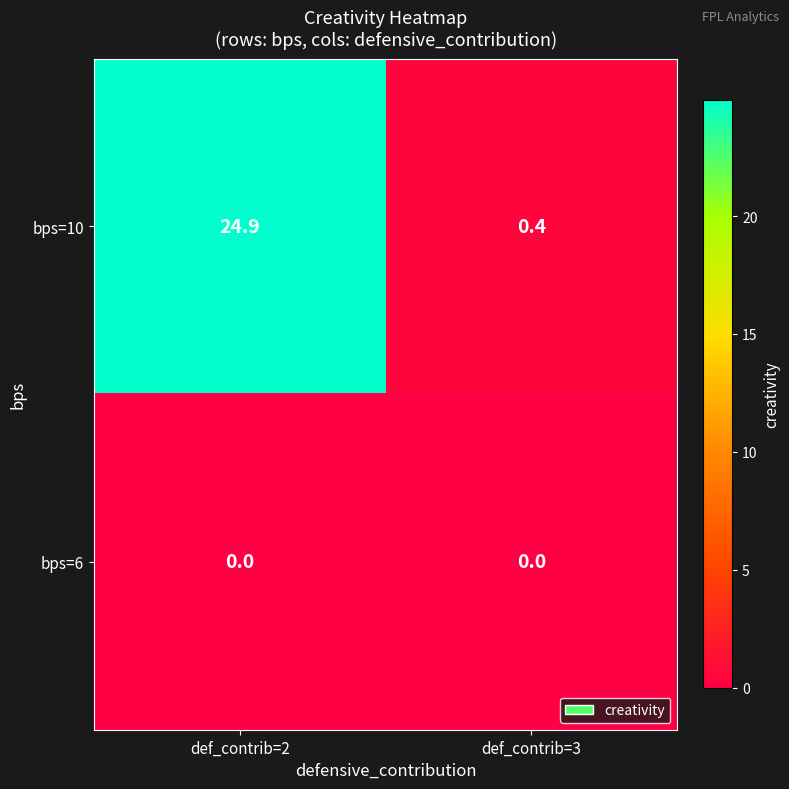

What is the difference between the maximum and minimum values in the bps=10 series?

24.5